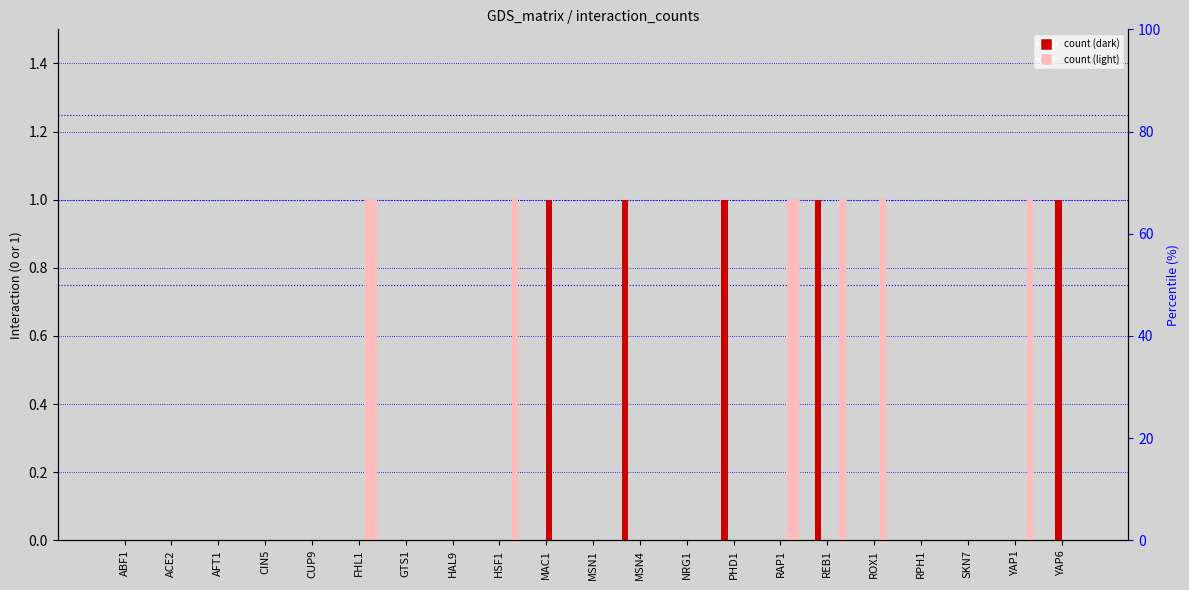

Is the value of GTS1 at HAL9 greater than the value of CUP9 at RAP1?

No